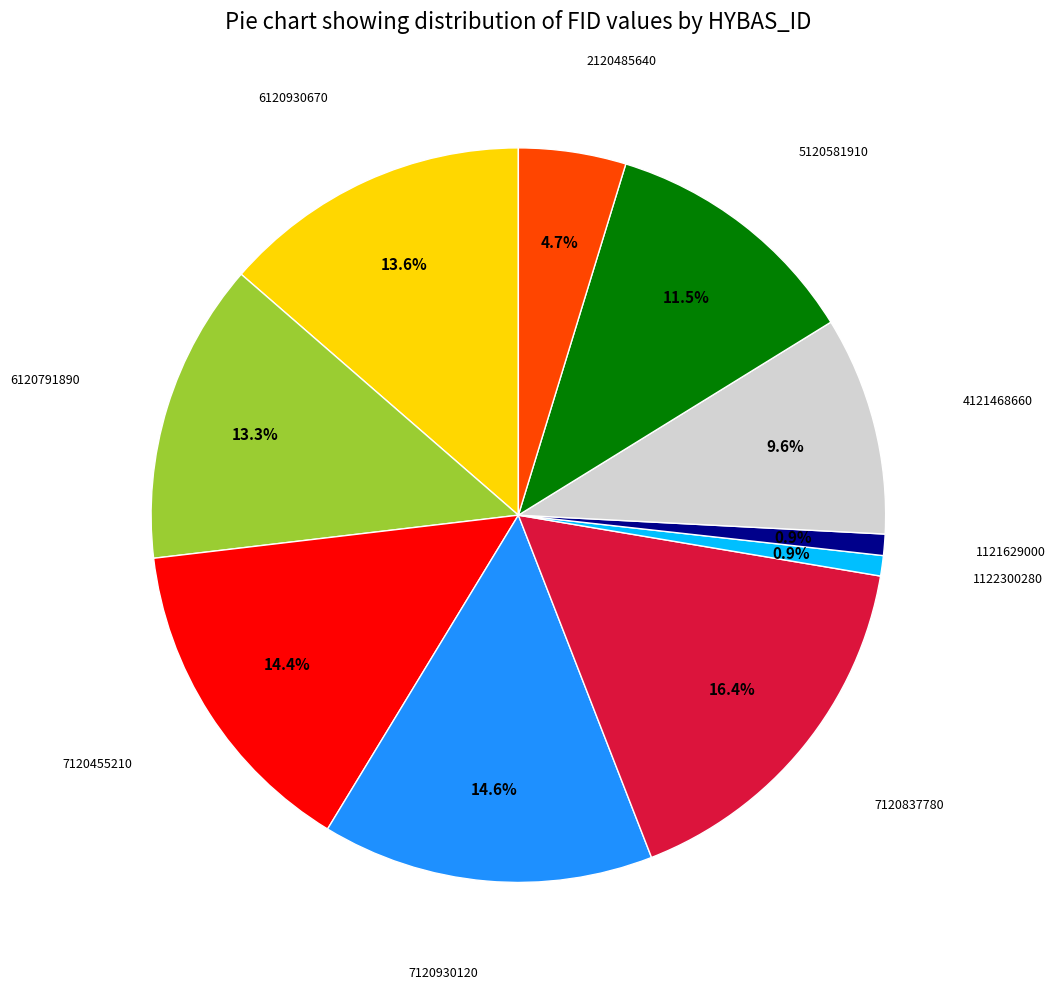

To the nearest percent, what percentage of the pie is 1122300280?

1%